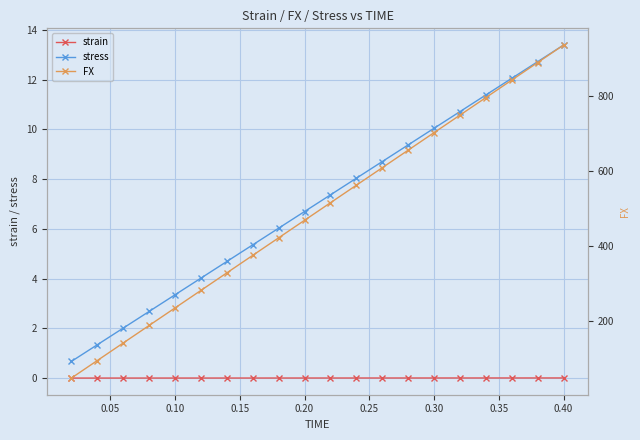

True or false: stress and strain intersect in this chart.

False